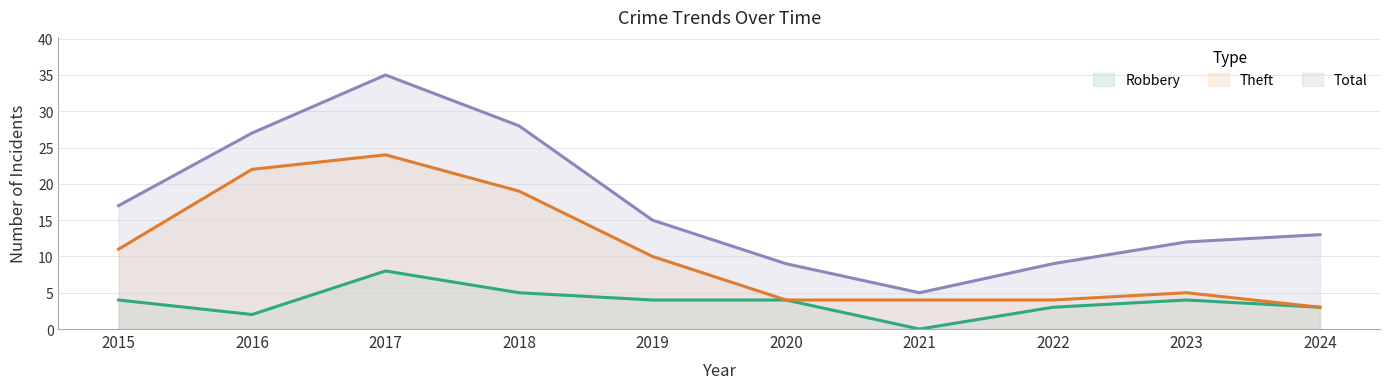

How many interior local peaks does the Theft line series have?

2